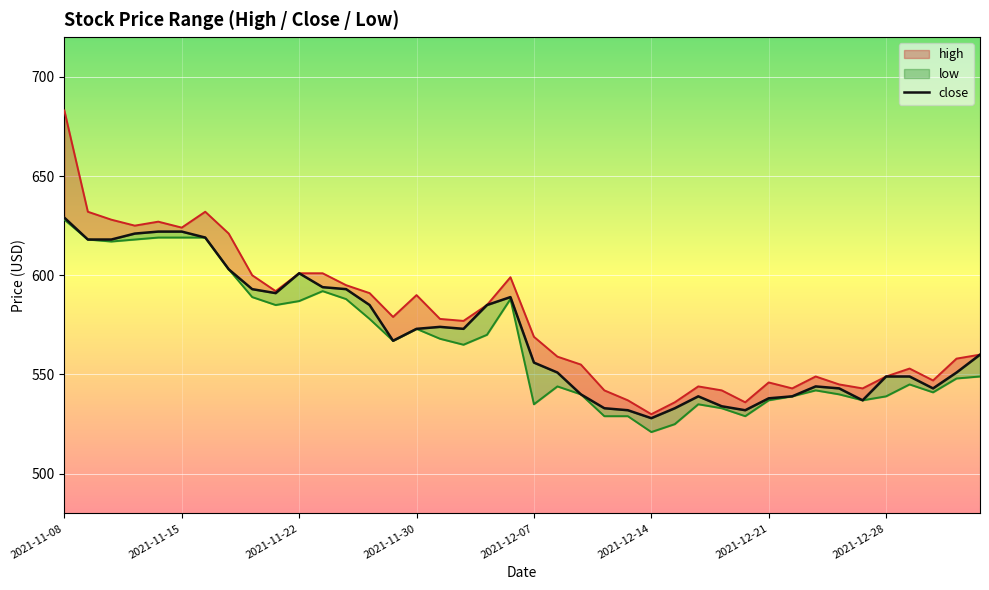

True or false: close has more than 1 points higher than both neighbors.

True